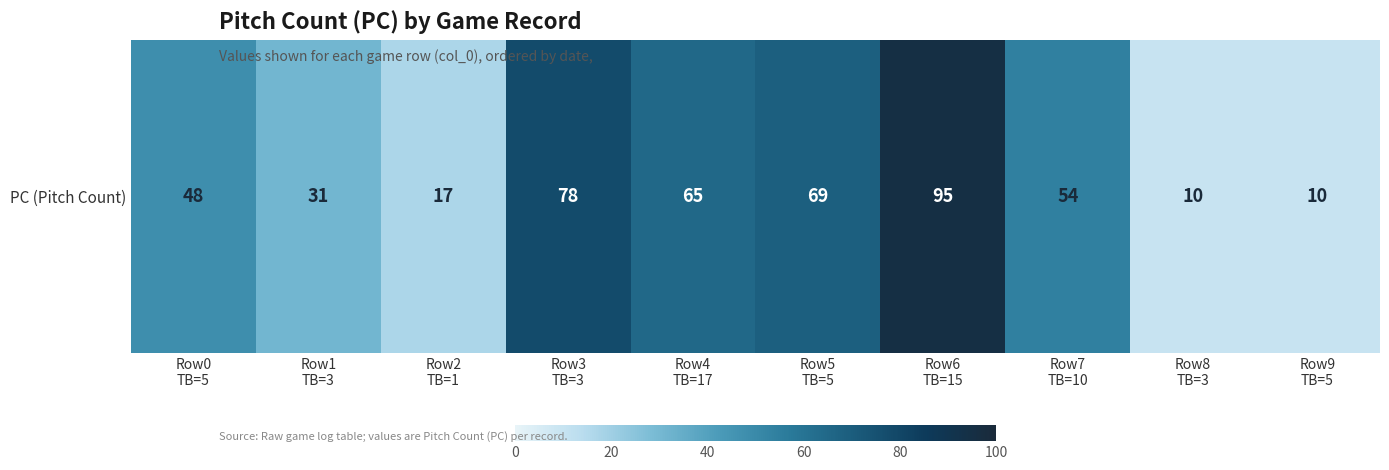

What is the maximum value shown in the chart?

95